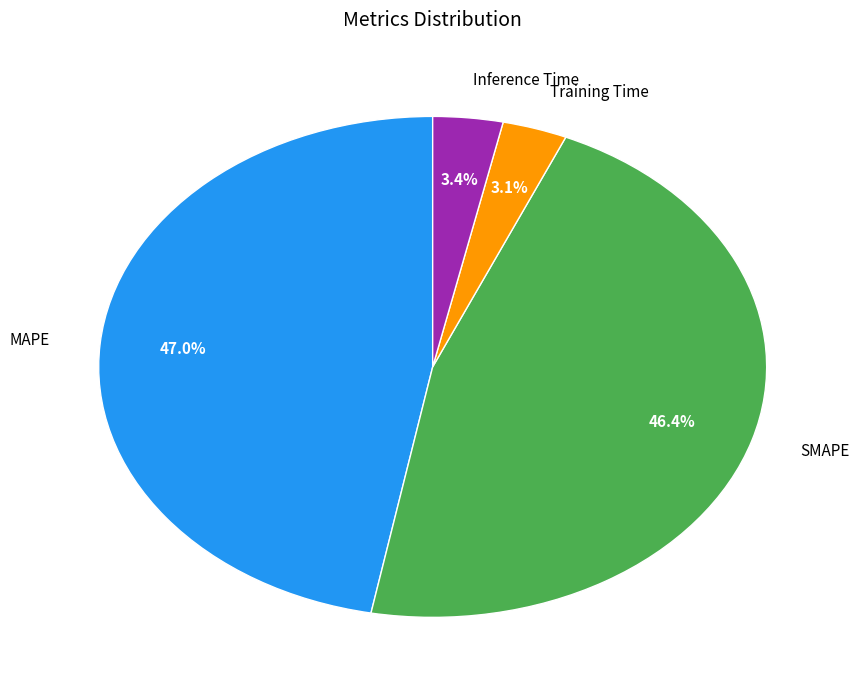

Does any single category account for the majority?

No